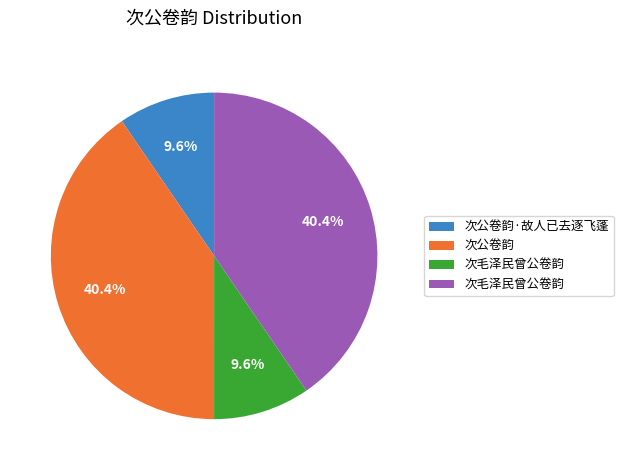

How many slices are in this pie chart?

4